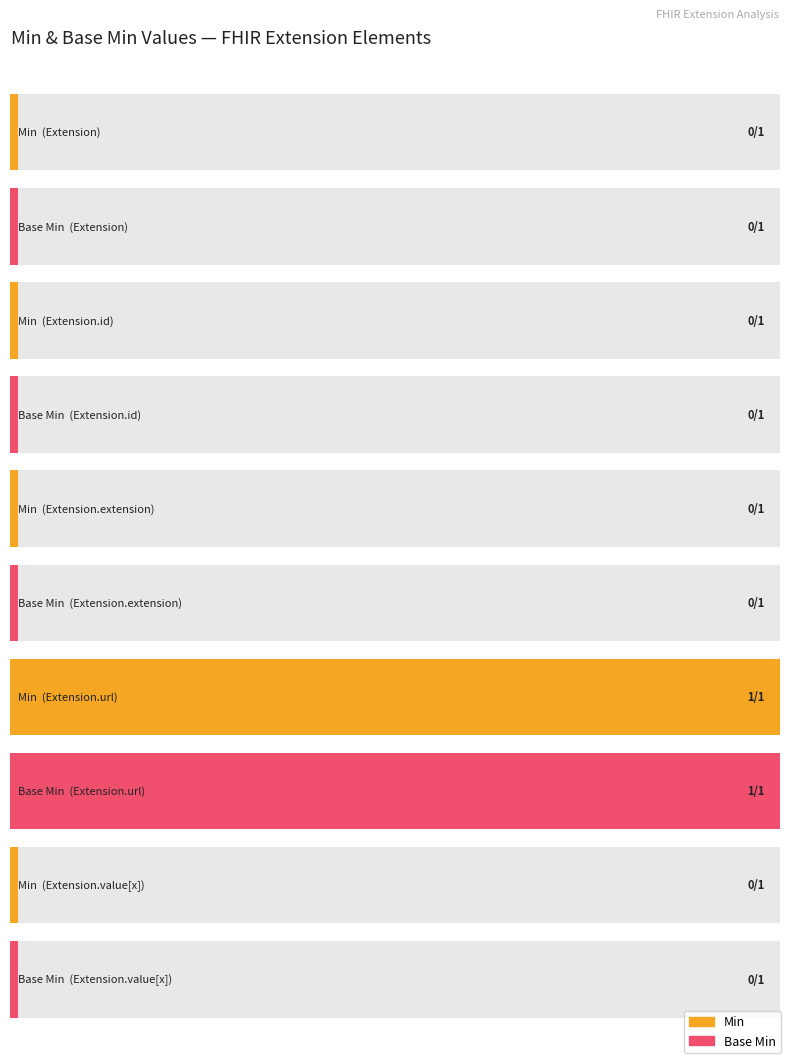

What position from the right is Extension.value[x]?

1